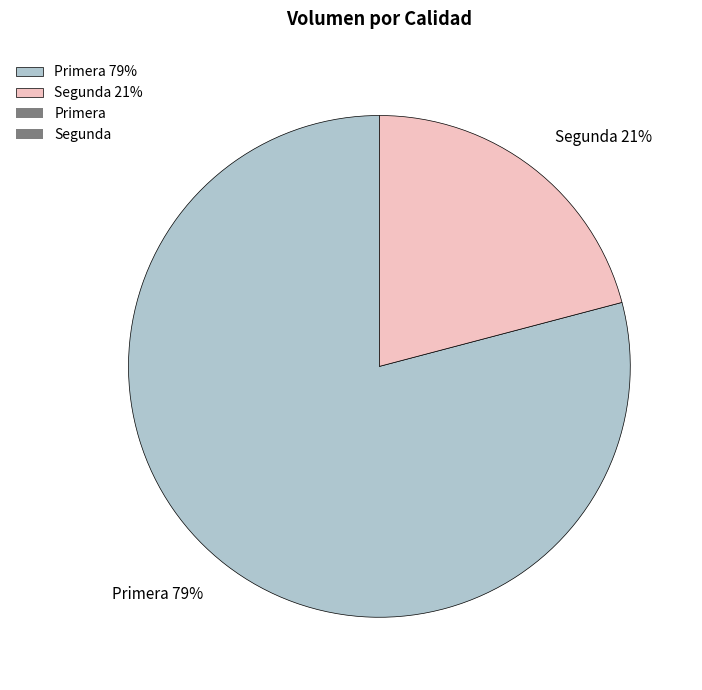

Which has a higher value, Segunda or Primera?

Primera